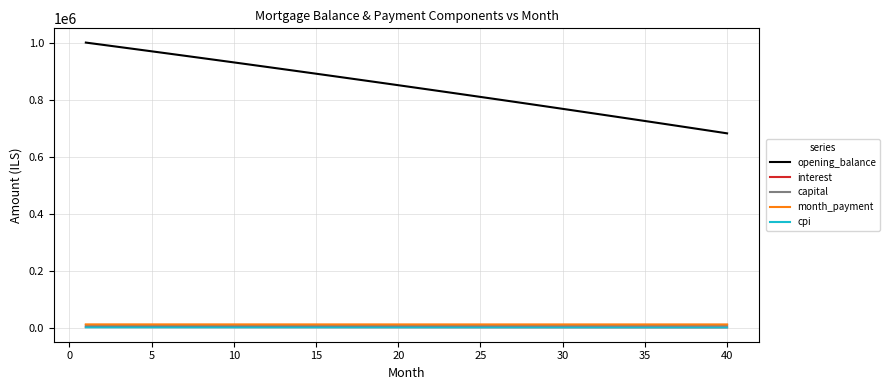

True or false: opening_balance and interest cross at least once.

False